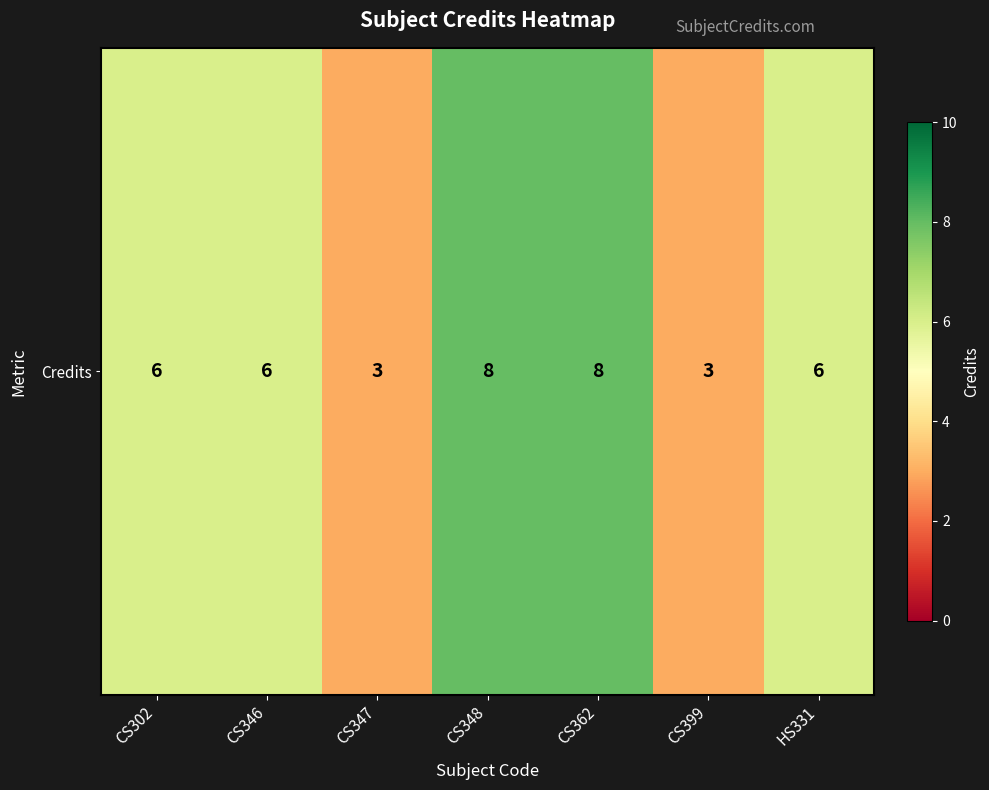

Rank the categories by value from lowest to highest.

CS347, CS399, CS302, CS346, HS331, CS348, CS362